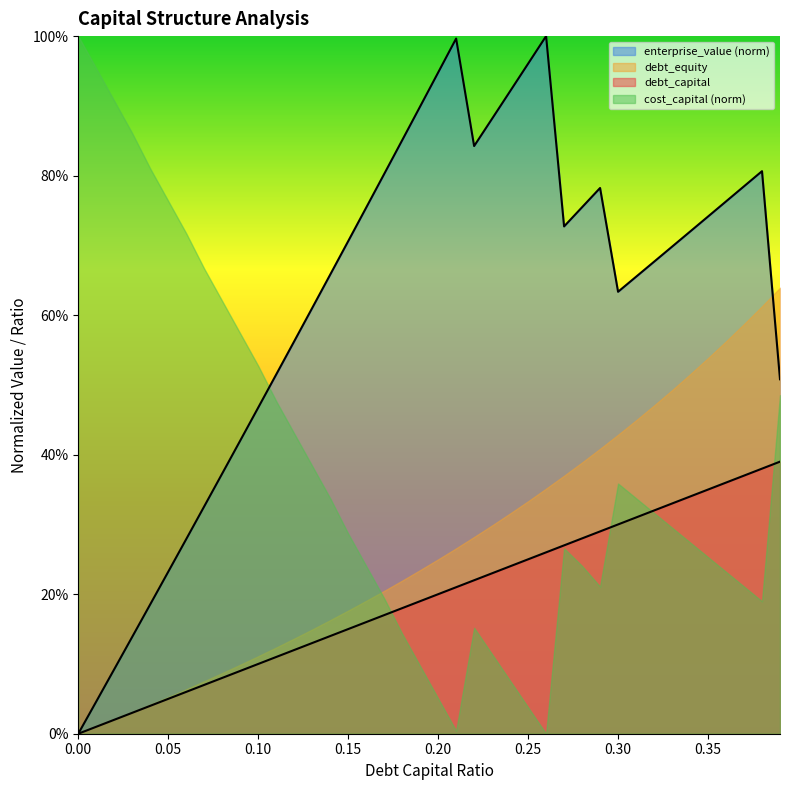

What are all the series names shown in the legend?

enterprise_value (norm), debt_equity, debt_capital, cost_capital (norm)